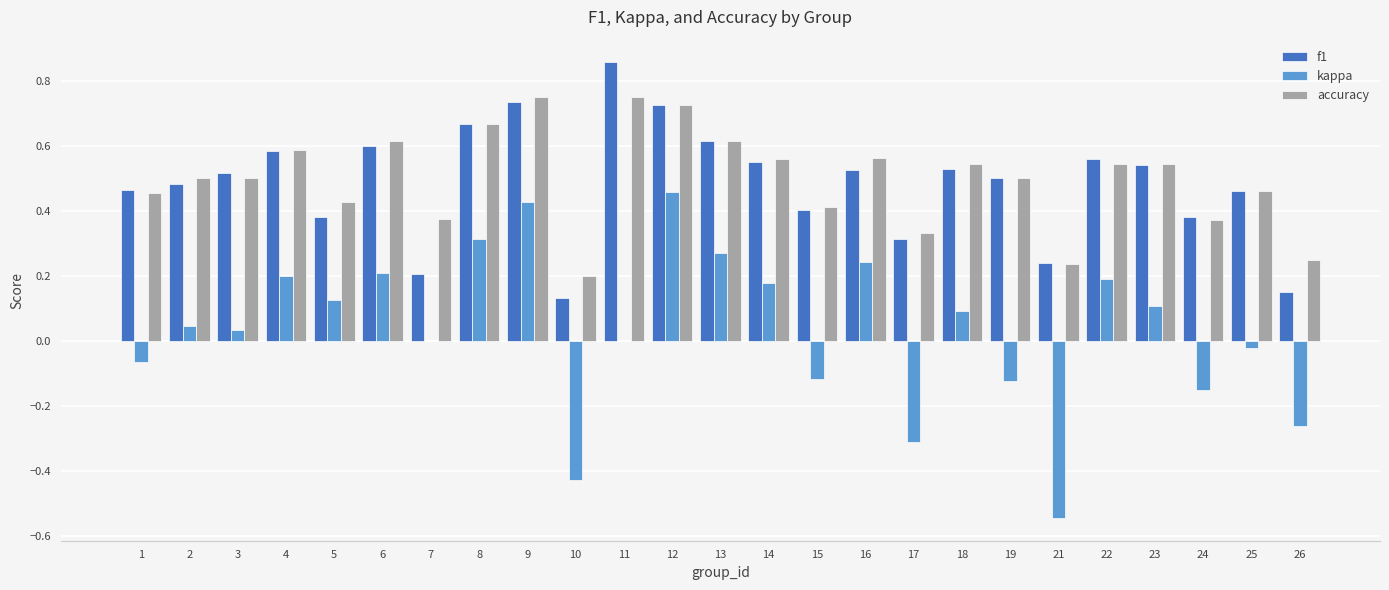

Which series changed the most between 1 and 12?

kappa